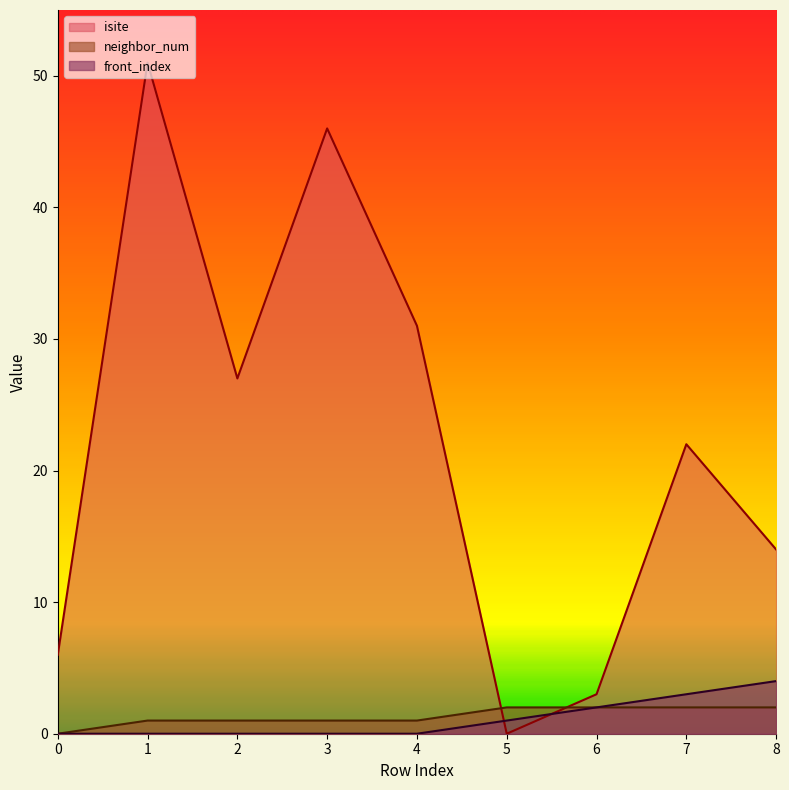

What is the sum of the neighbor_num values at 0 and 3?

1